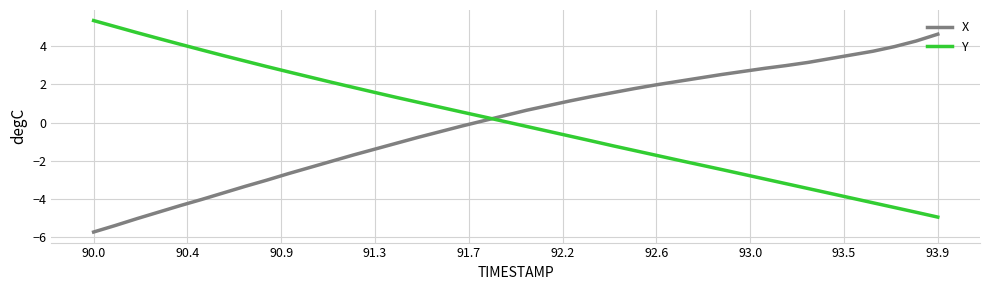

How many negative values does the Y series have?

20